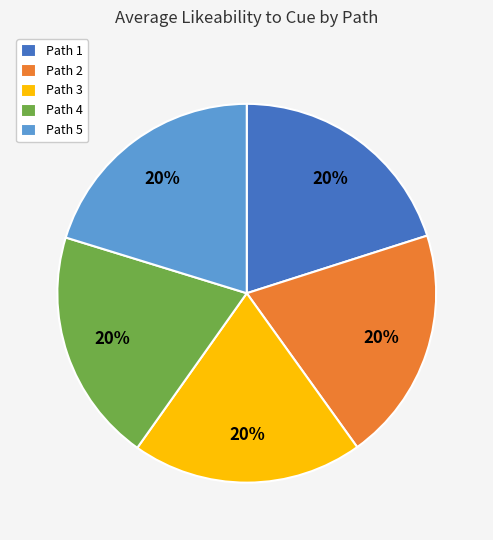

Combined, do Path 1 and Path 5 account for over 50%?

No